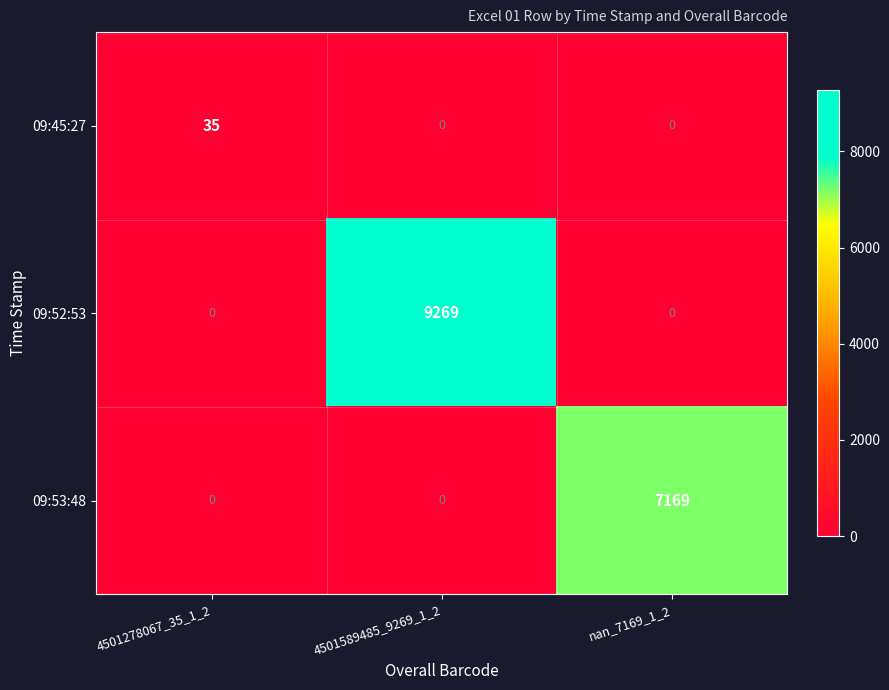

List the series in order of their peak value, lowest first.

09:45:27, 09:53:48, 09:52:53